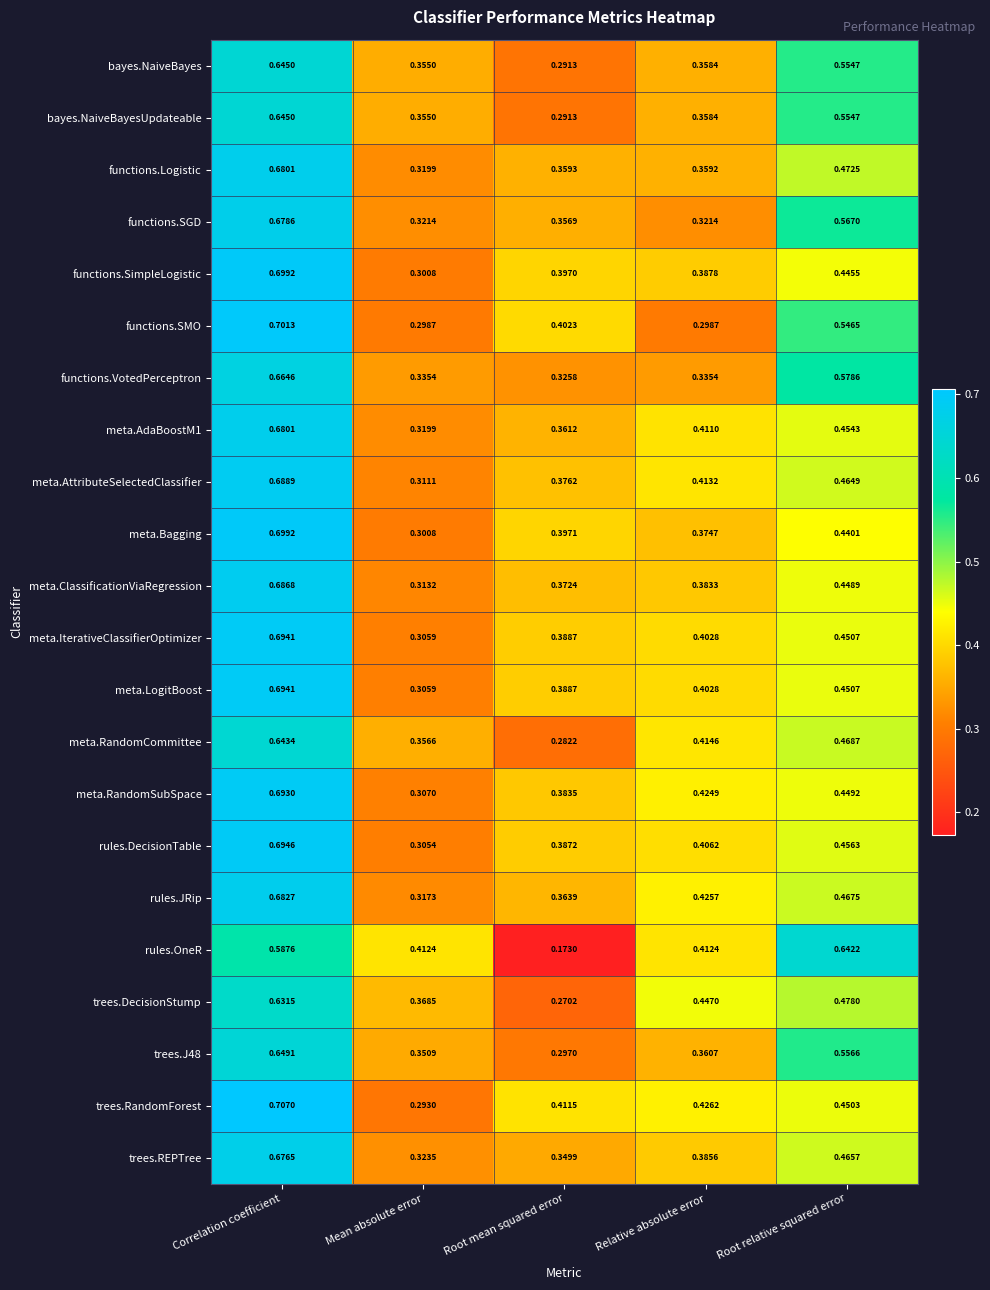

At which category is the sum across all series the highest?

Correlation coefficient